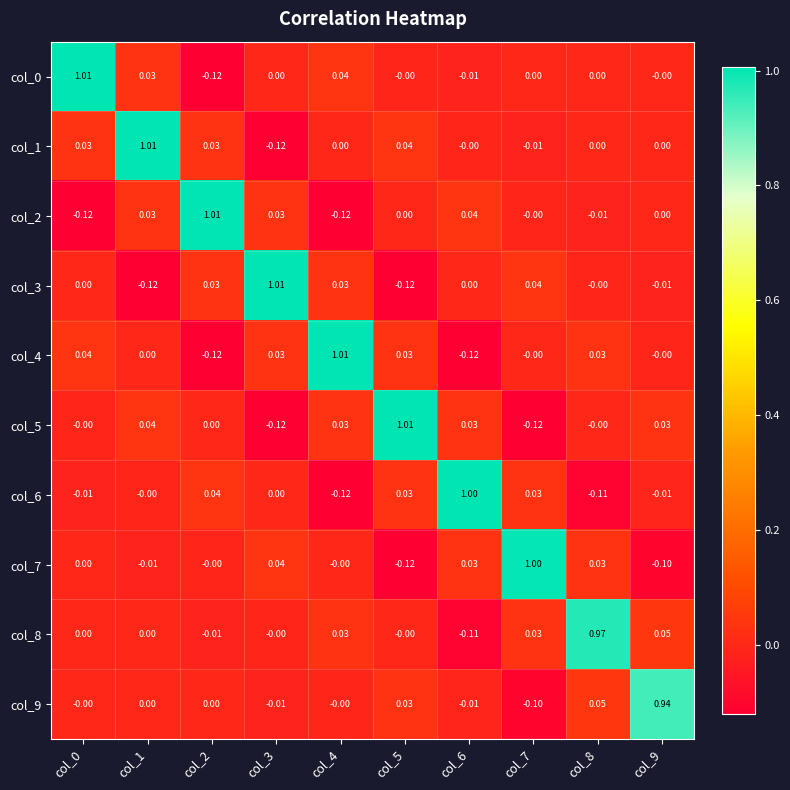

Is the value of col_0 at col_6 greater than the value of col_5 at col_7?

Yes